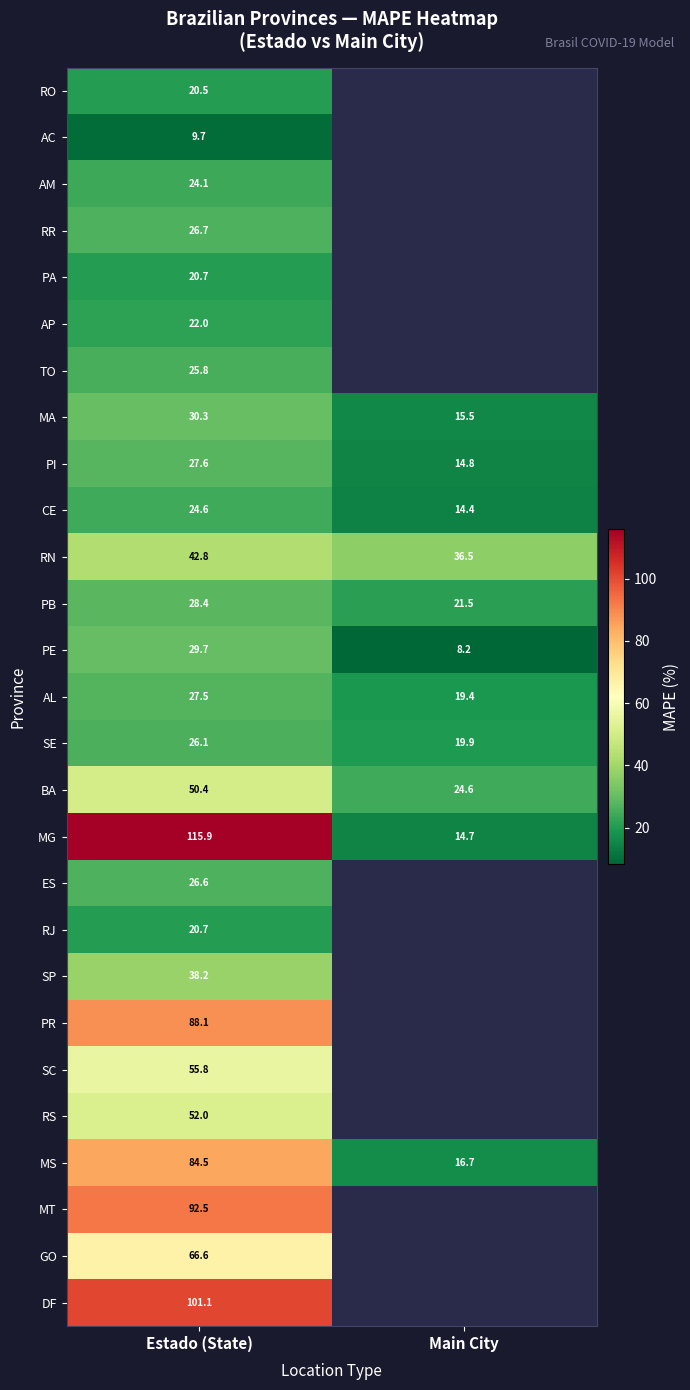

Where is MS nearest to the value 50?

Main City